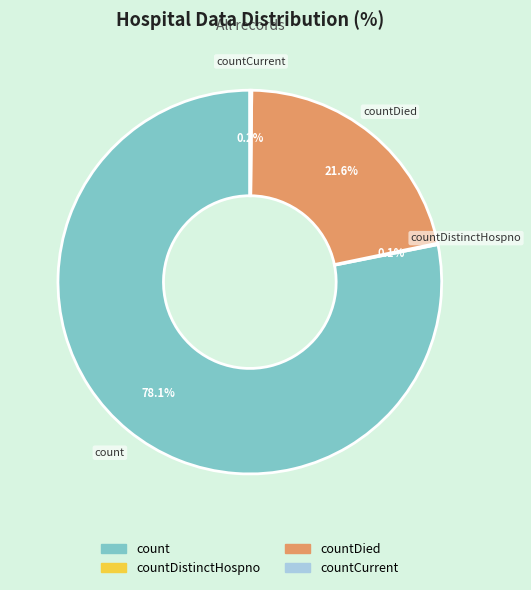

Does any single category account for the majority?

Yes